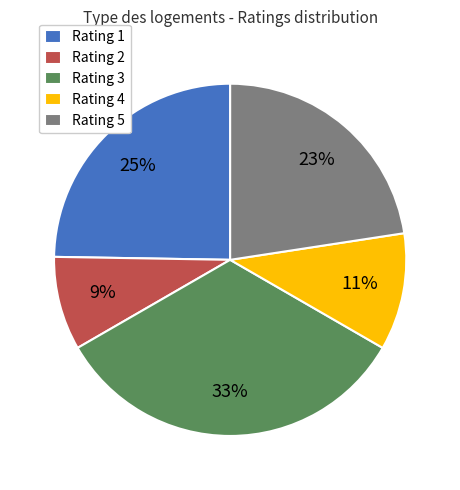

Is the sum of Rating 3 and Rating 4 greater than half?

No